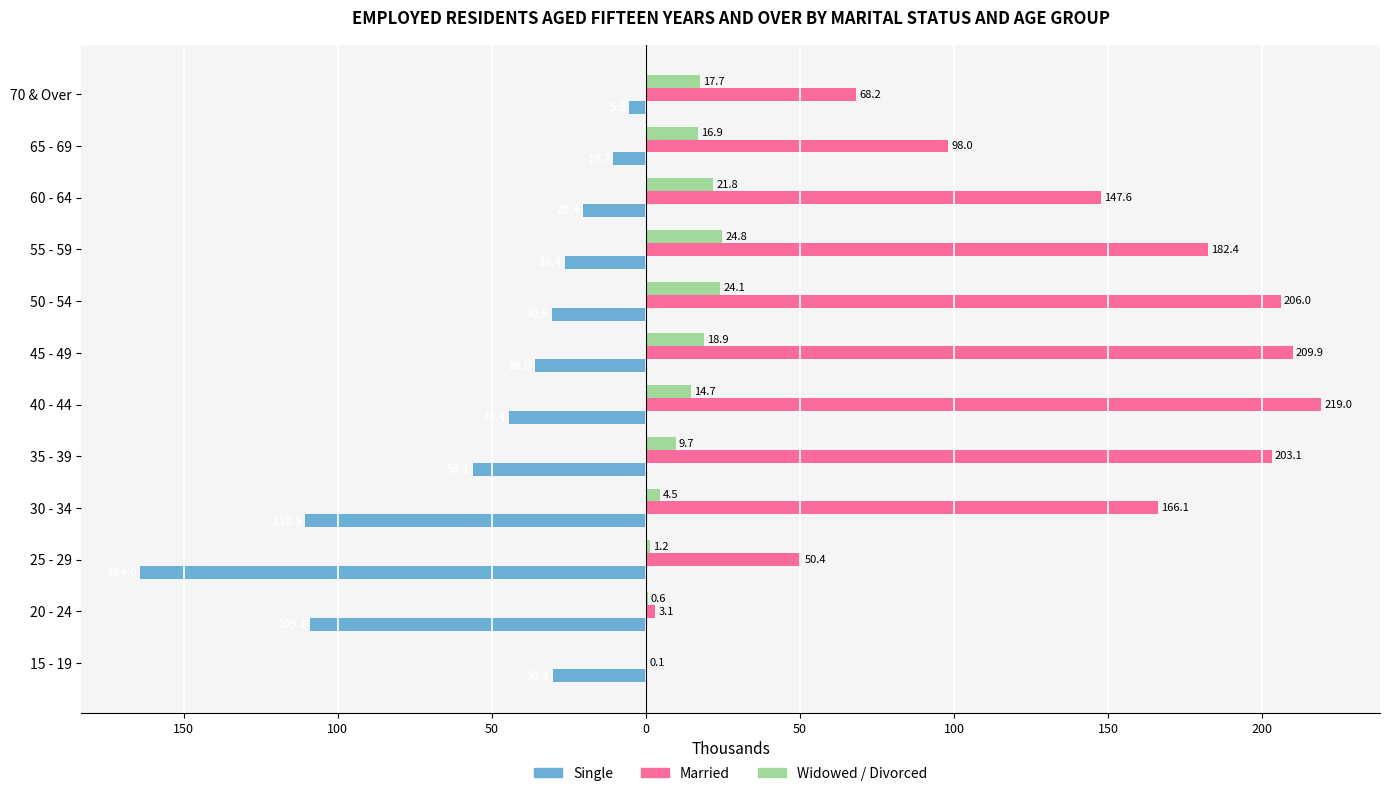

Reading left to right, list all the values displayed in this chart.

Single: -30.1	-109.1	-164.0	-110.5	-56.1	-44.4	-36.0	-30.5	-26.4	-20.4	-10.7	-5.5
Married: 0.1	3.1	50.4	166.1	203.1	219.0	209.9	206.0	182.4	147.6	98.0	68.2
Widowed / Divorced: 0.0	0.6	1.2	4.5	9.7	14.7	18.9	24.1	24.8	21.8	16.9	17.7